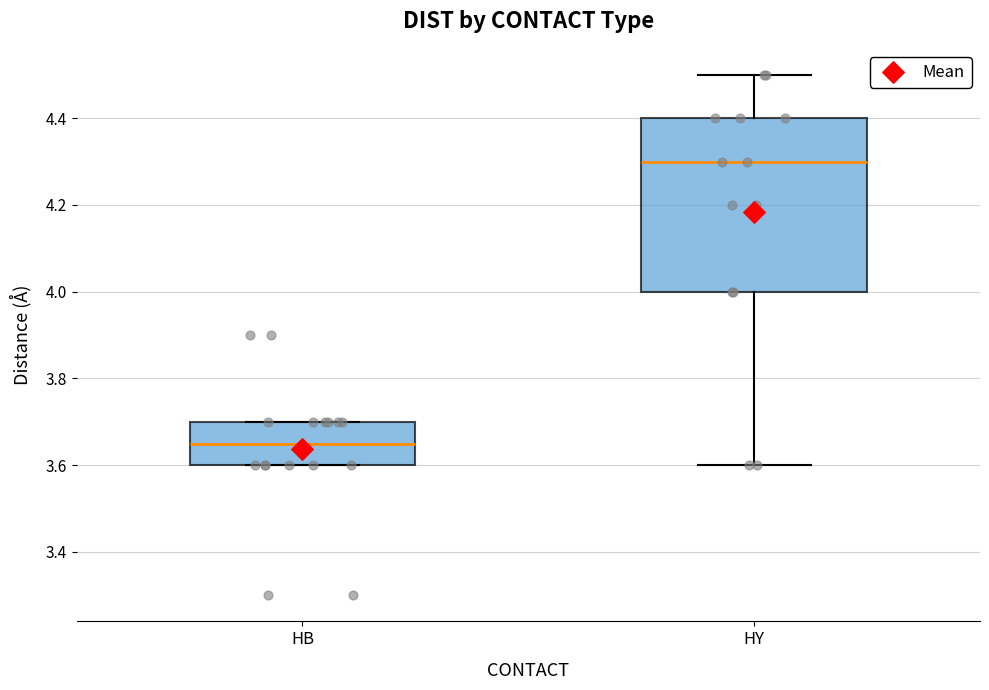

Which box has the highest median line?

HY